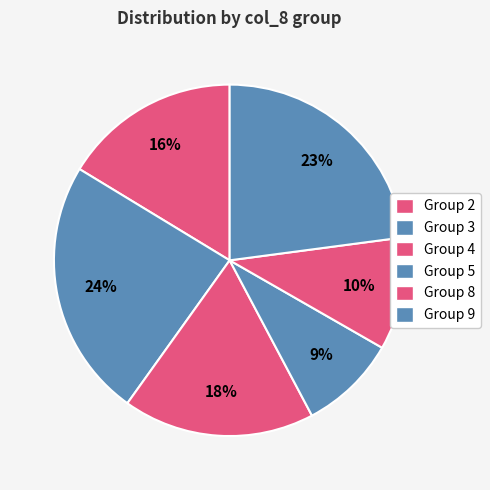

Count the number of slices in the pie.

6